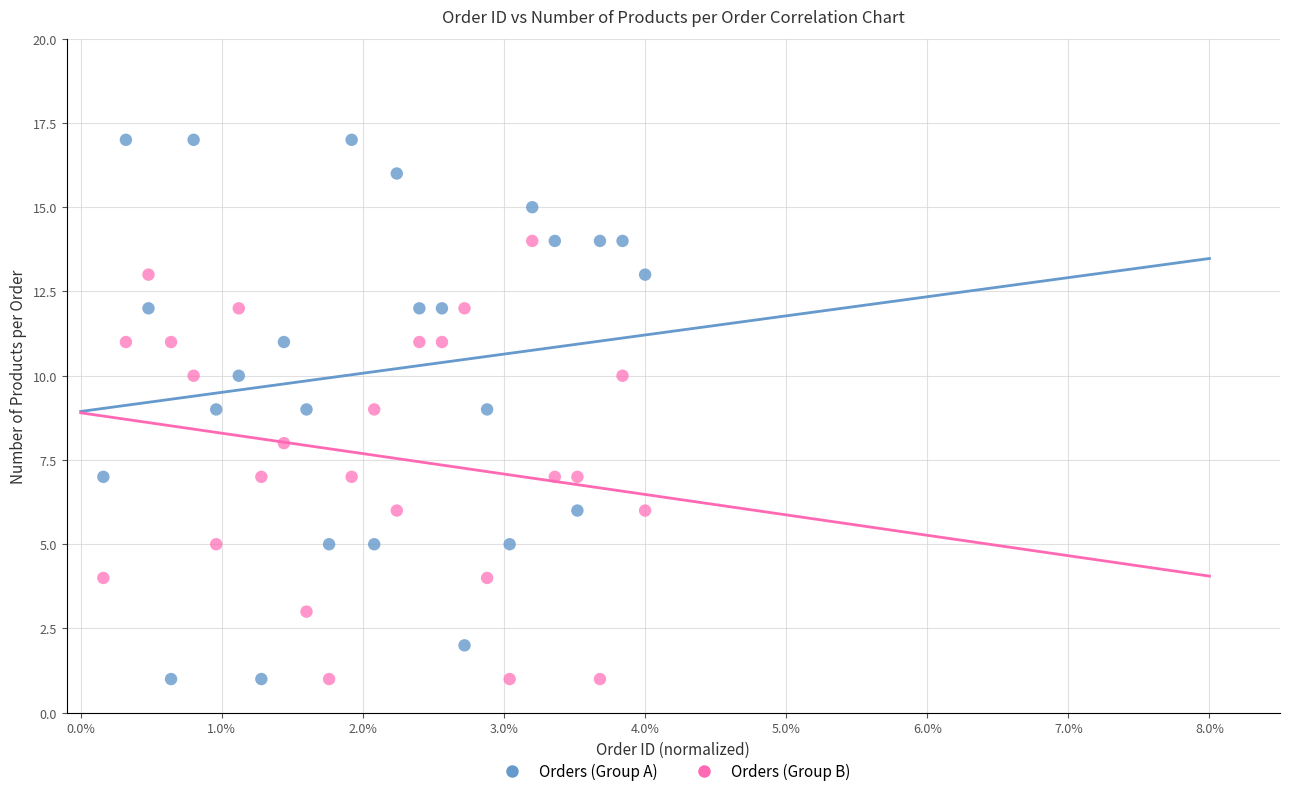

Which series contains the highest Y value?

Orders (Group A)